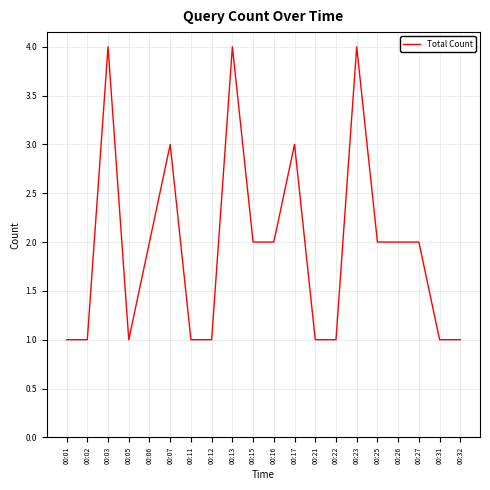

At which label does the data first exceed 2?

00:03